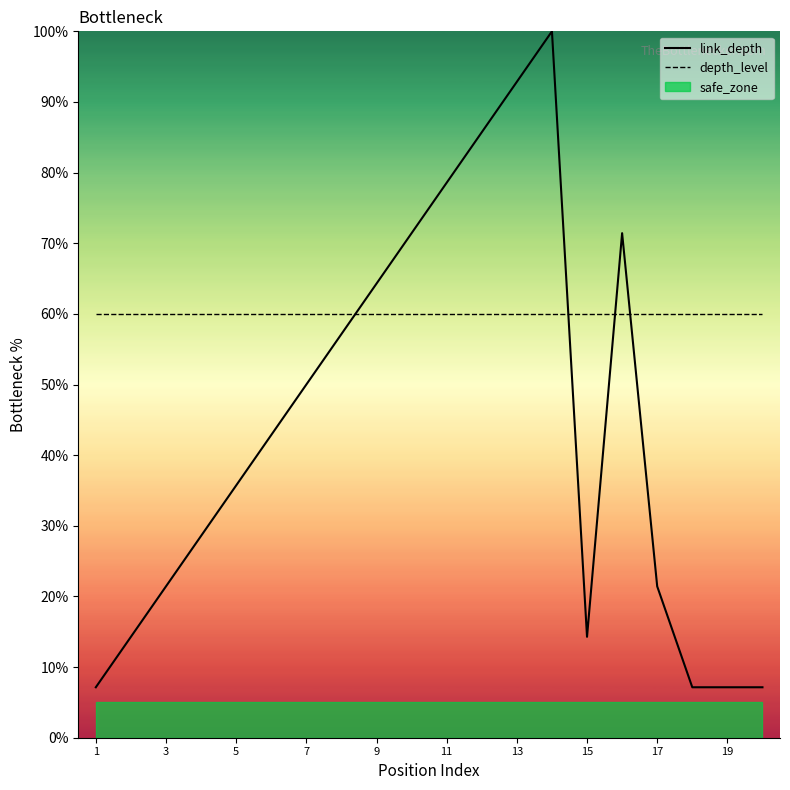

What is the value of the link_depth point at the 2nd from the left?

14.3